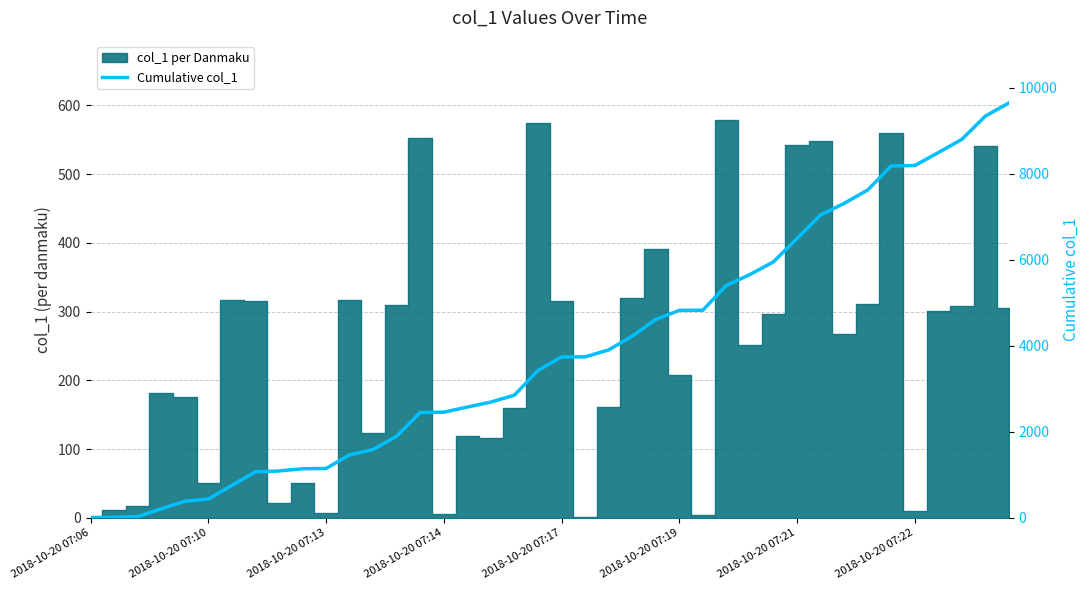

What is the value of the 39th point from the left?

9347.1